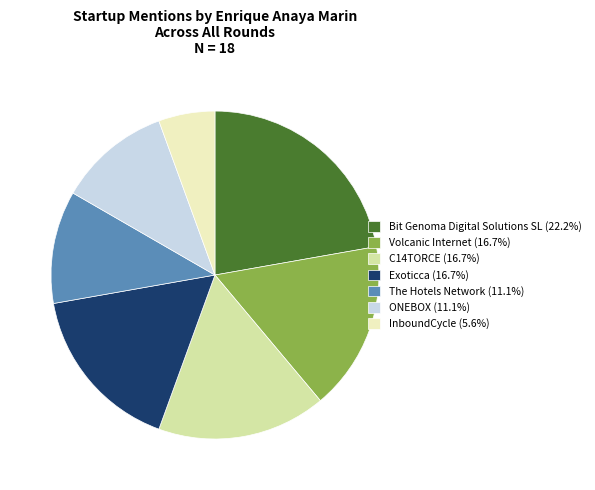

Do Exoticca (16.7%) and ONEBOX (11.1%) together represent more than half of the pie?

No